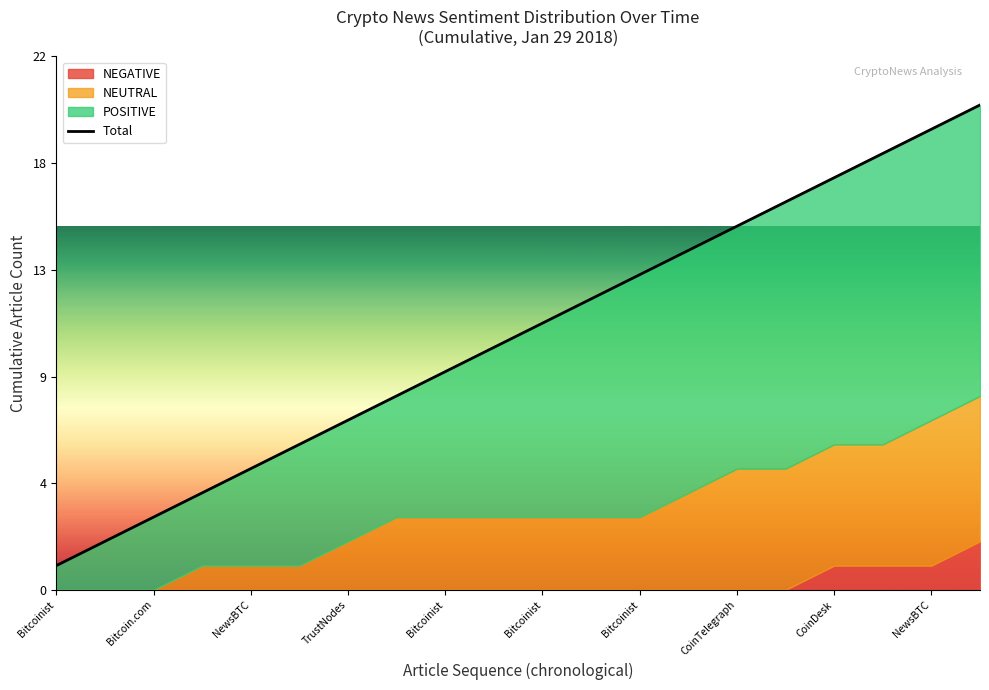

How many data points are above 11?

9